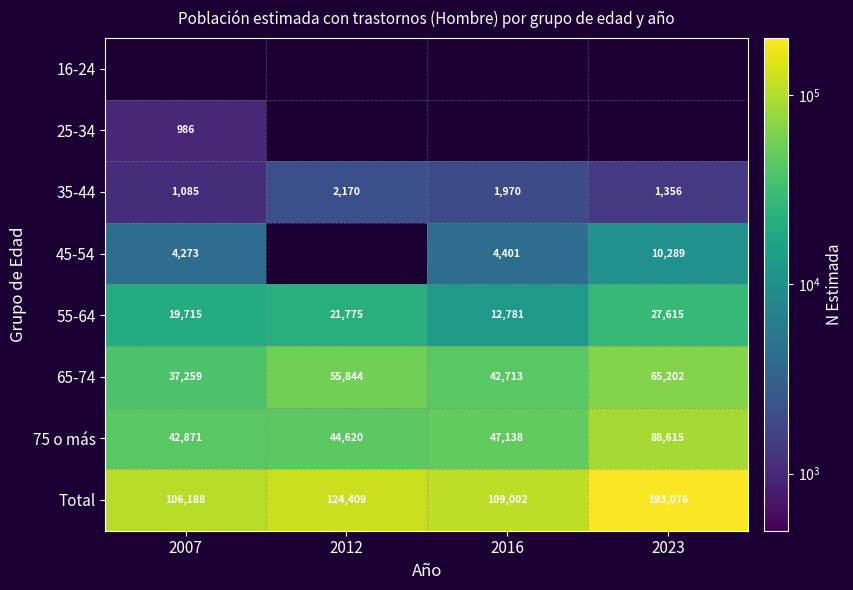

What is the difference between the maximum and minimum values in the 75 o más series?

45744